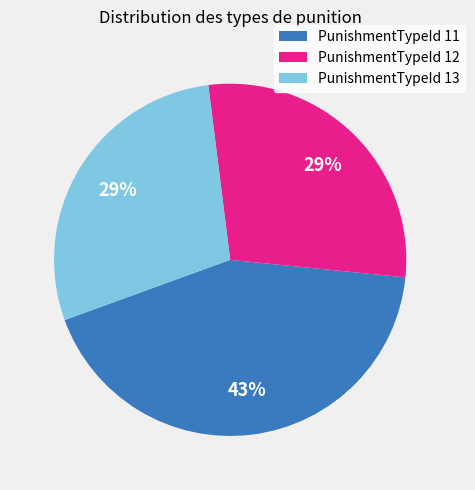

The PunishmentTypeId 12 slice represents 29% of the pie. True or false?

True